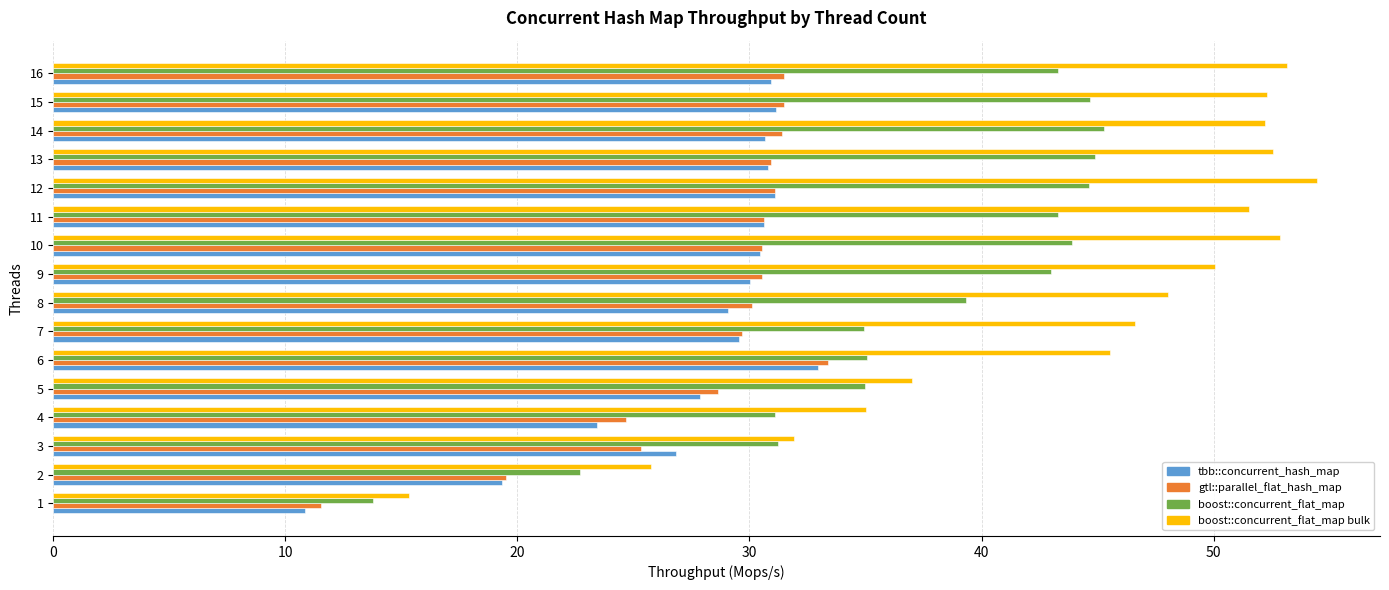

Which category has the highest value in the gtl::parallel_flat_hash_map series?

6